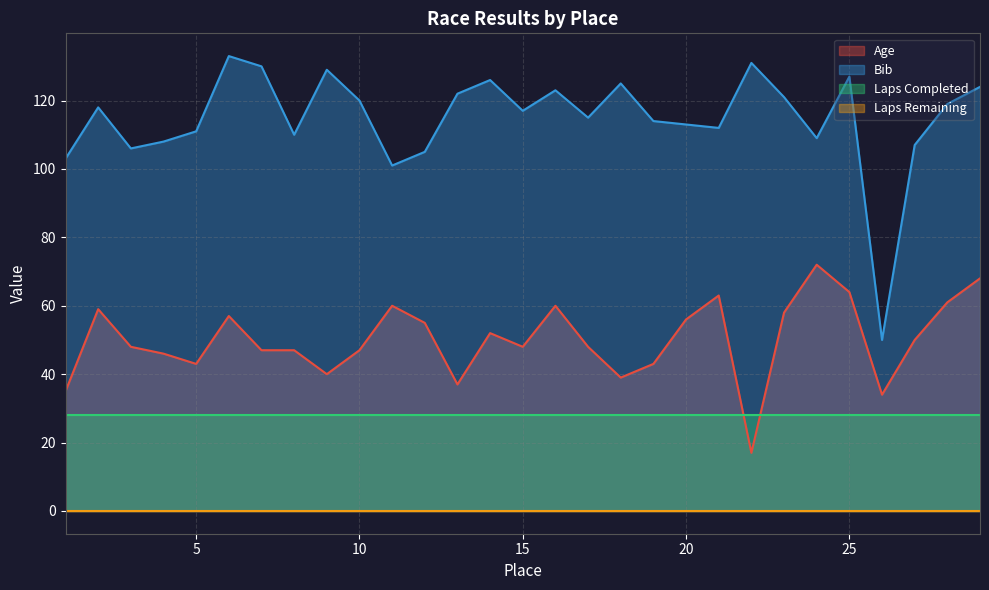

The Age series shows 23 at 12. True or false?

False